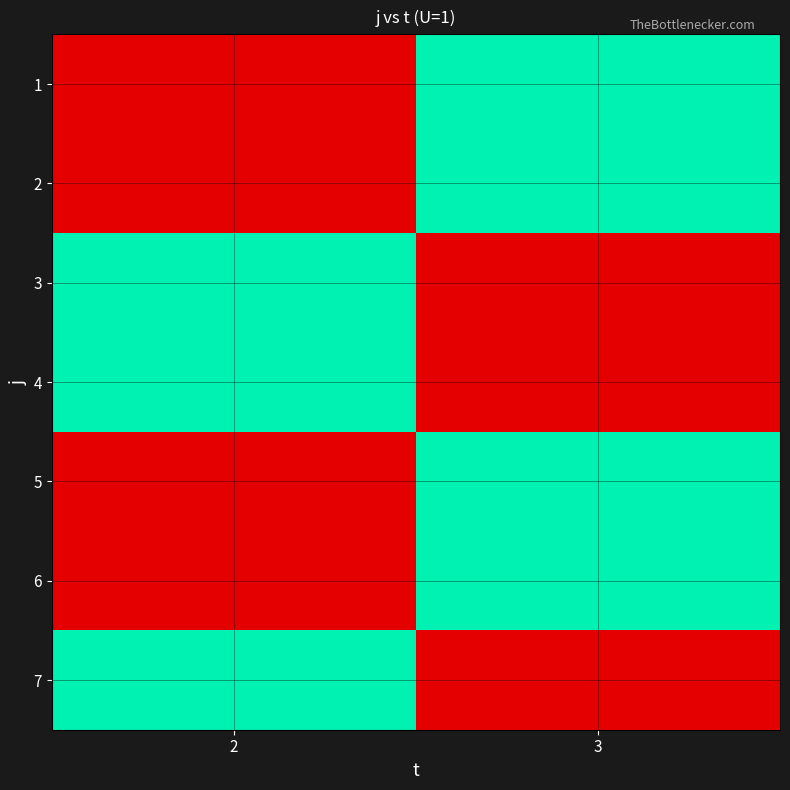

Count the number of data series in this chart.

7